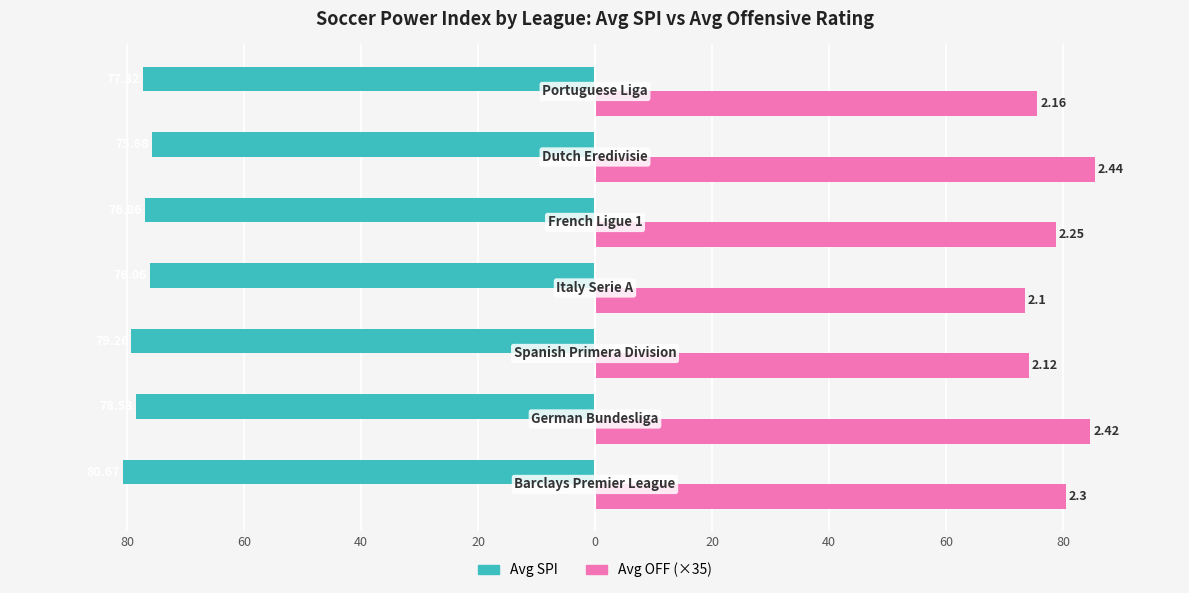

What are all the series names shown in the legend?

Avg SPI, Avg OFF (×35)